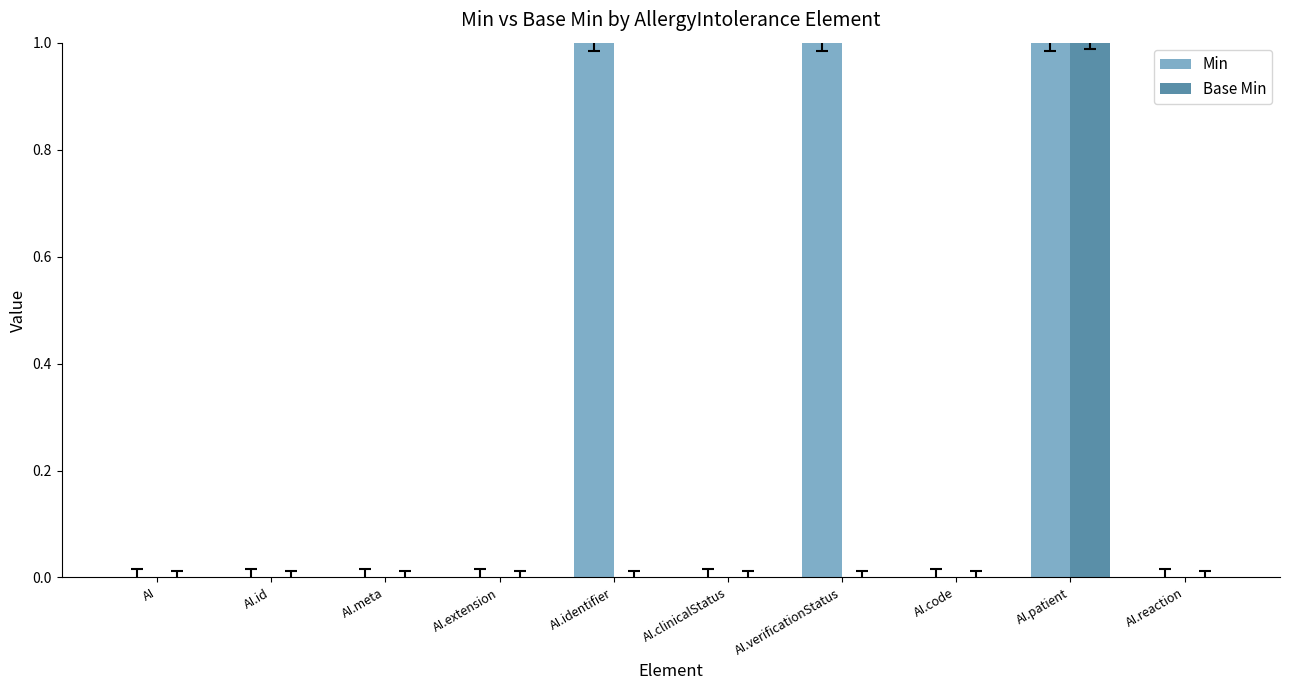

How many distinct data groups are displayed?

2